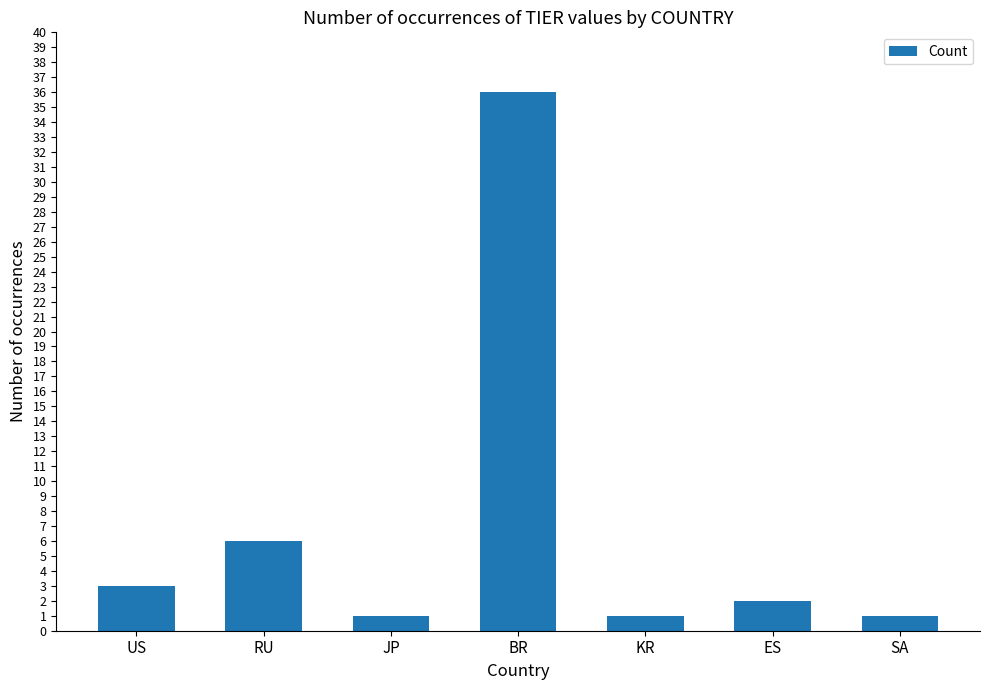

Reading right to left, extract all data points from this chart.

SA=1	ES=2	KR=1	BR=36	JP=1	RU=6	US=3